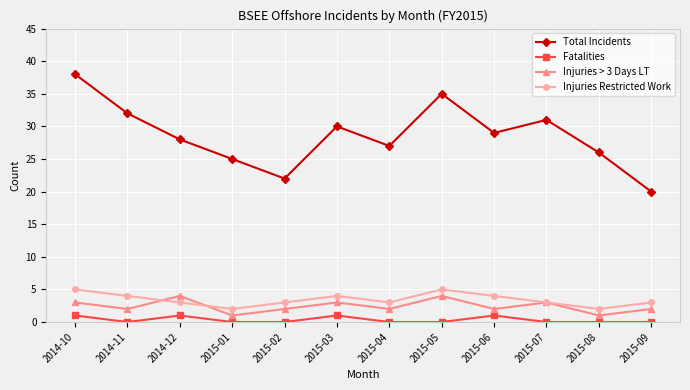

How many distinct data groups are displayed?

4